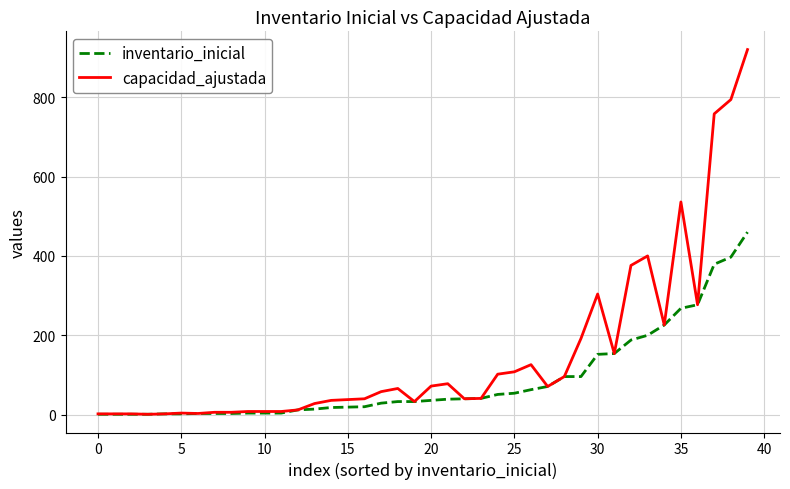

What is the maximum value for inventario_inicial?

460